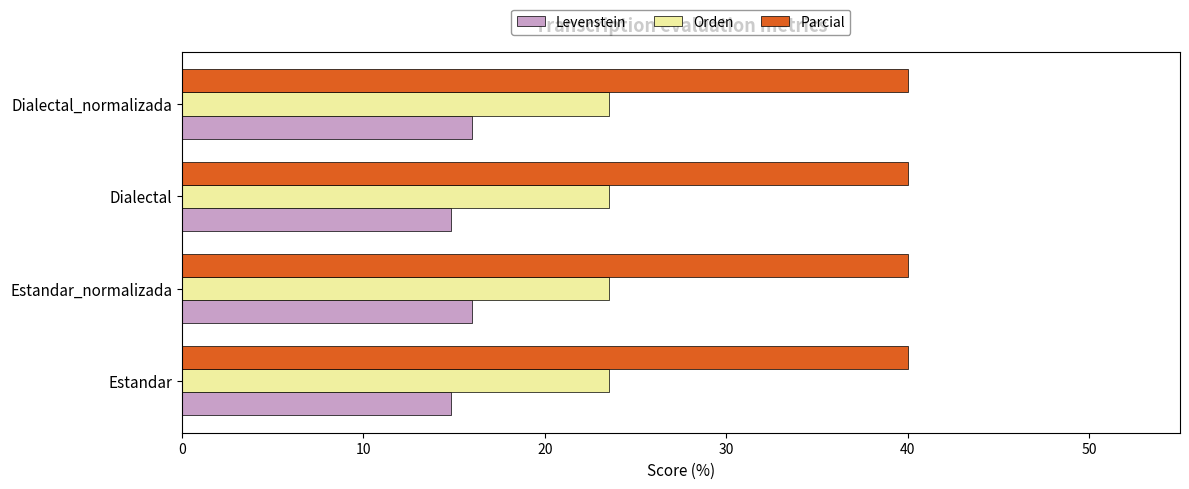

What is the sum of all Levenstein values?

61.6